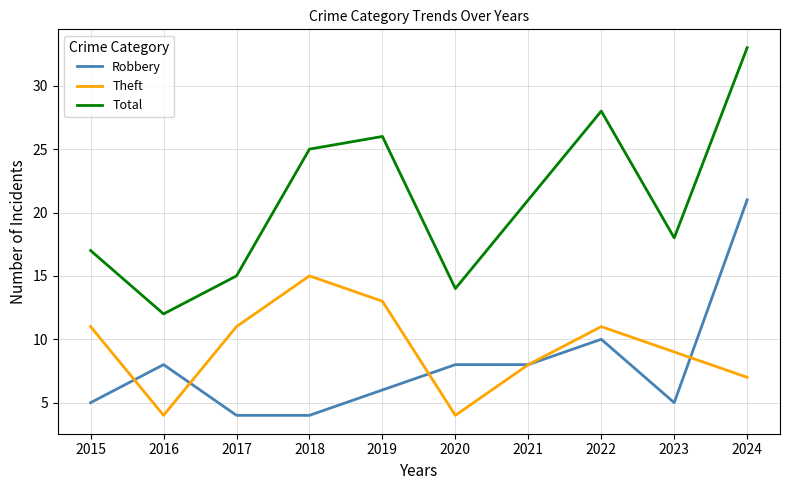

Where is the first local maximum for Total?

2019